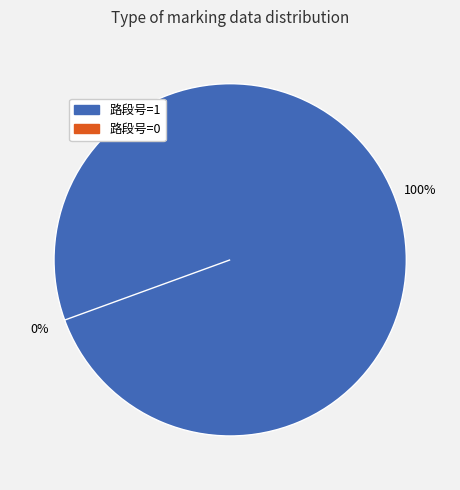

Which slice represents more than half of the pie?

路段号=1